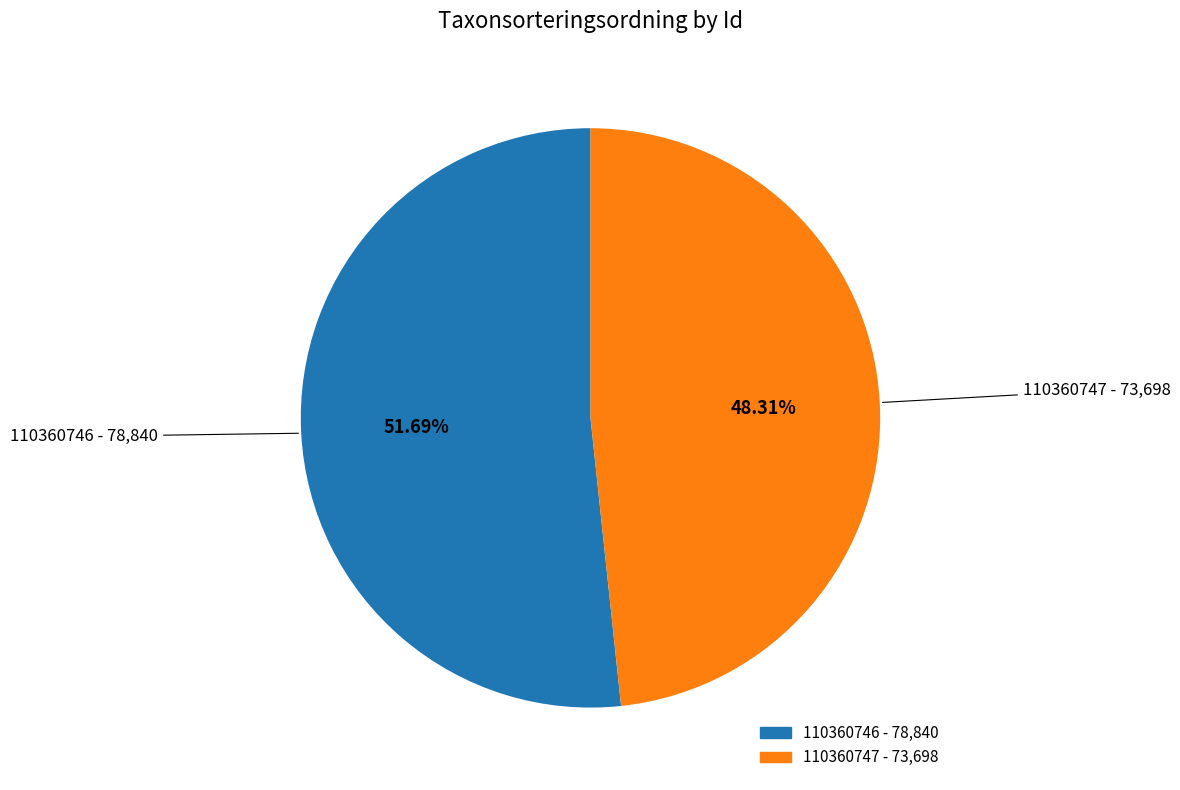

Rank the categories by value from highest to lowest.

110360746, 110360747